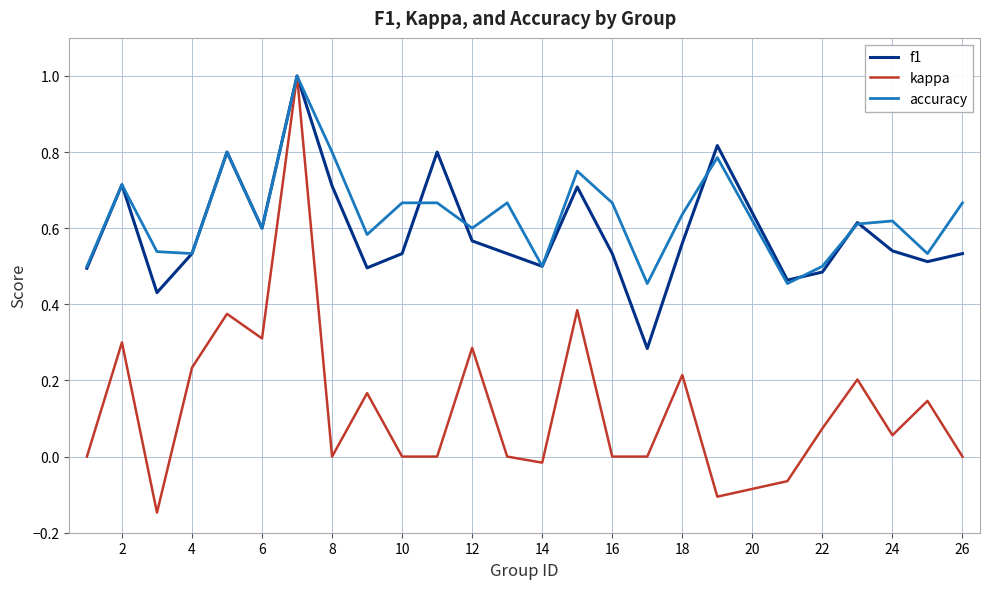

What is the maximum value for accuracy?

1.0